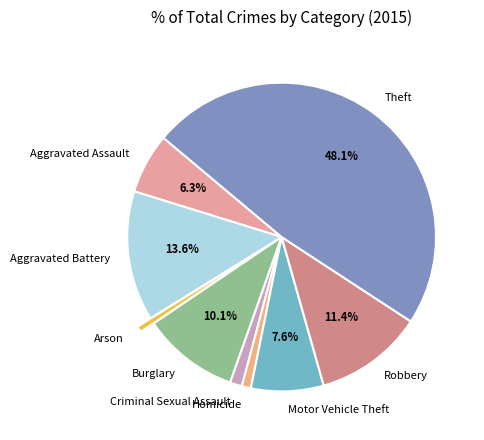

To the nearest percent, what is the difference between the Criminal Sexual Assault and Robbery slice percentages?

10%